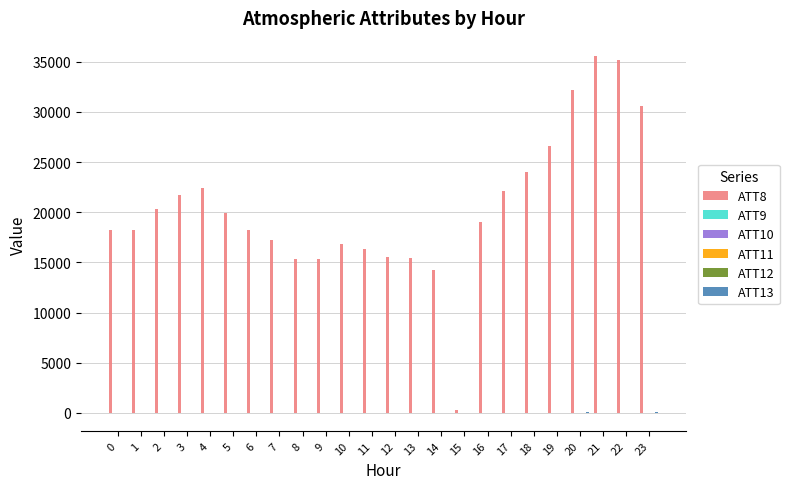

Which series has the largest total across all categories?

ATT8